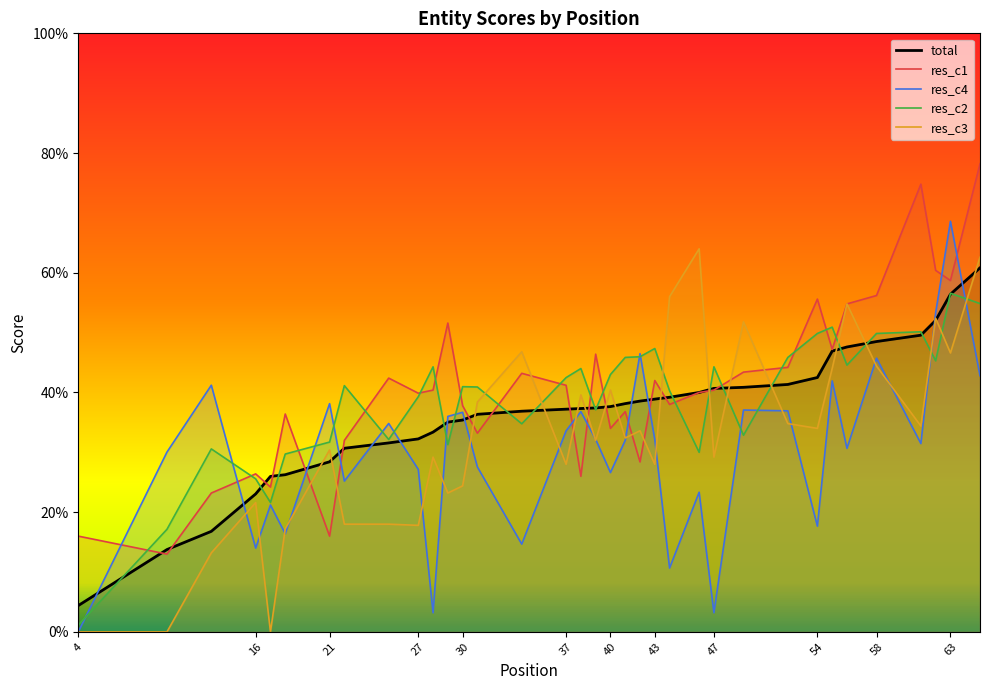

True or false: res_c4 and res_c1 cross at least once.

True